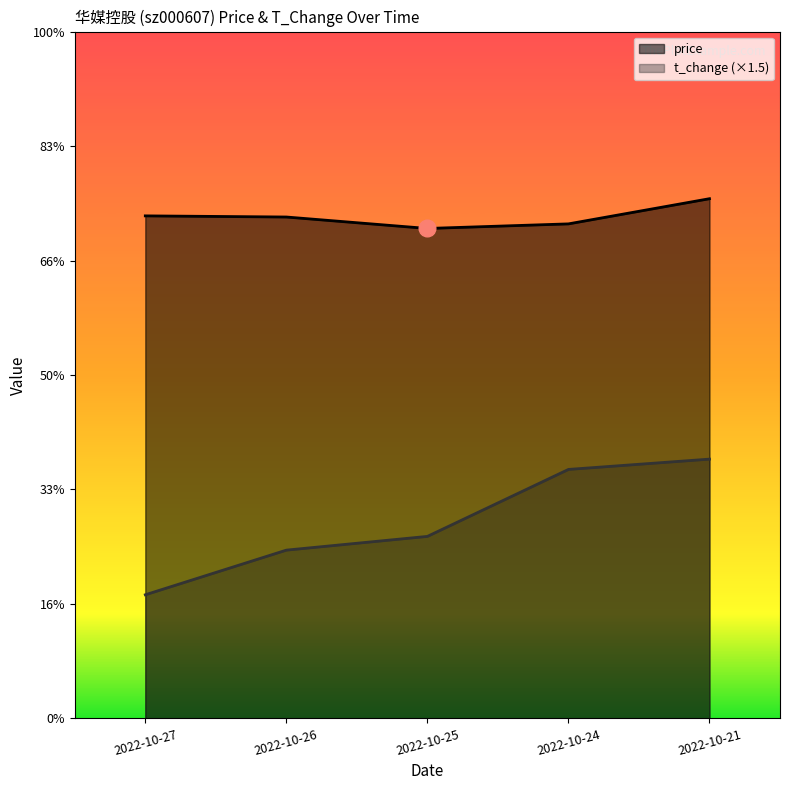

What is the total value across all series at 2022-10-26?

5.8